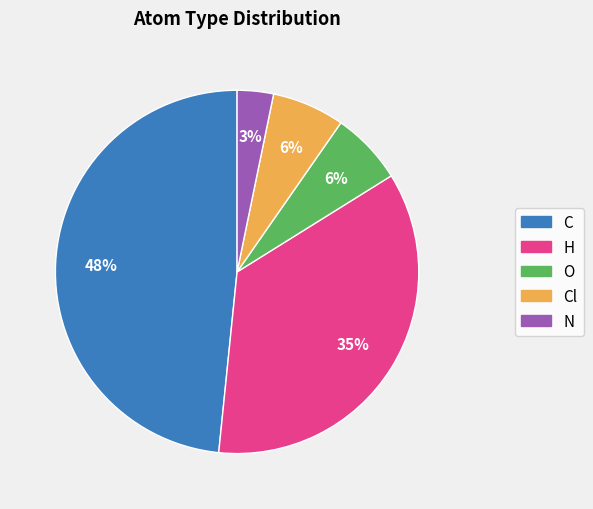

To the nearest percent, what is the average slice percentage?

20%